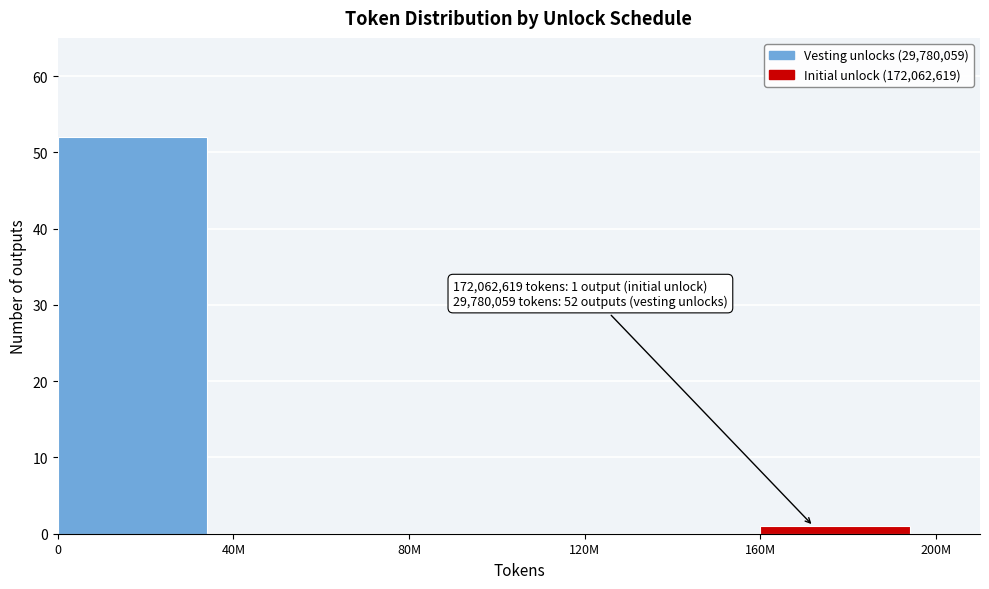

Reading right to left, extract all data points from this chart.

160M=1	120M=0	80M=0	40M=0	0=52